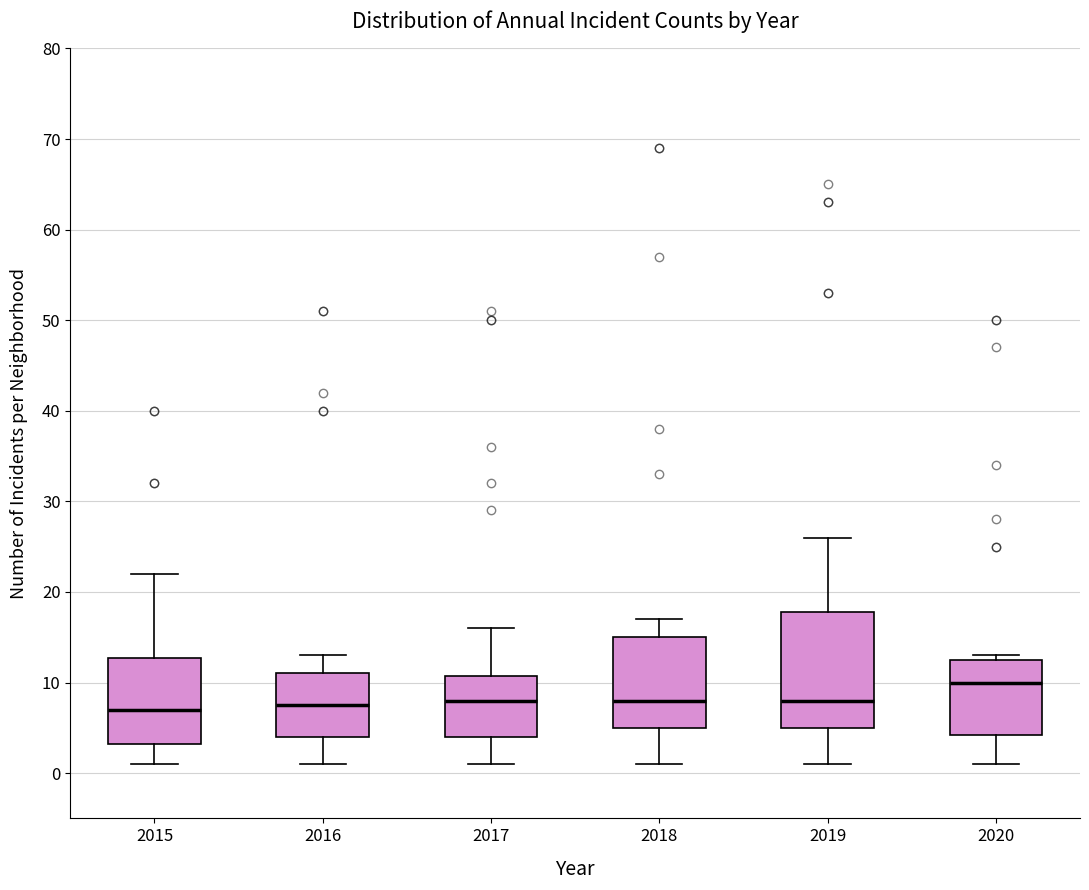

Reading left to right, read every box against the y-axis: the position of its median line, the range the box covers, and the ends of its whiskers. The values are not printed on the chart, so give them approximately, as read against the axis.

2015: median 7, box 3 to 13, whiskers 1 to 22
2016: median 8, box 4 to 11, whiskers 1 to 13
2017: median 8, box 4 to 11, whiskers 1 to 16
2018: median 8, box 5 to 15, whiskers 1 to 17
2019: median 8, box 5 to 18, whiskers 1 to 26
2020: median 10, box 4 to 13, whiskers 1 to 13 (just above the box's upper edge)